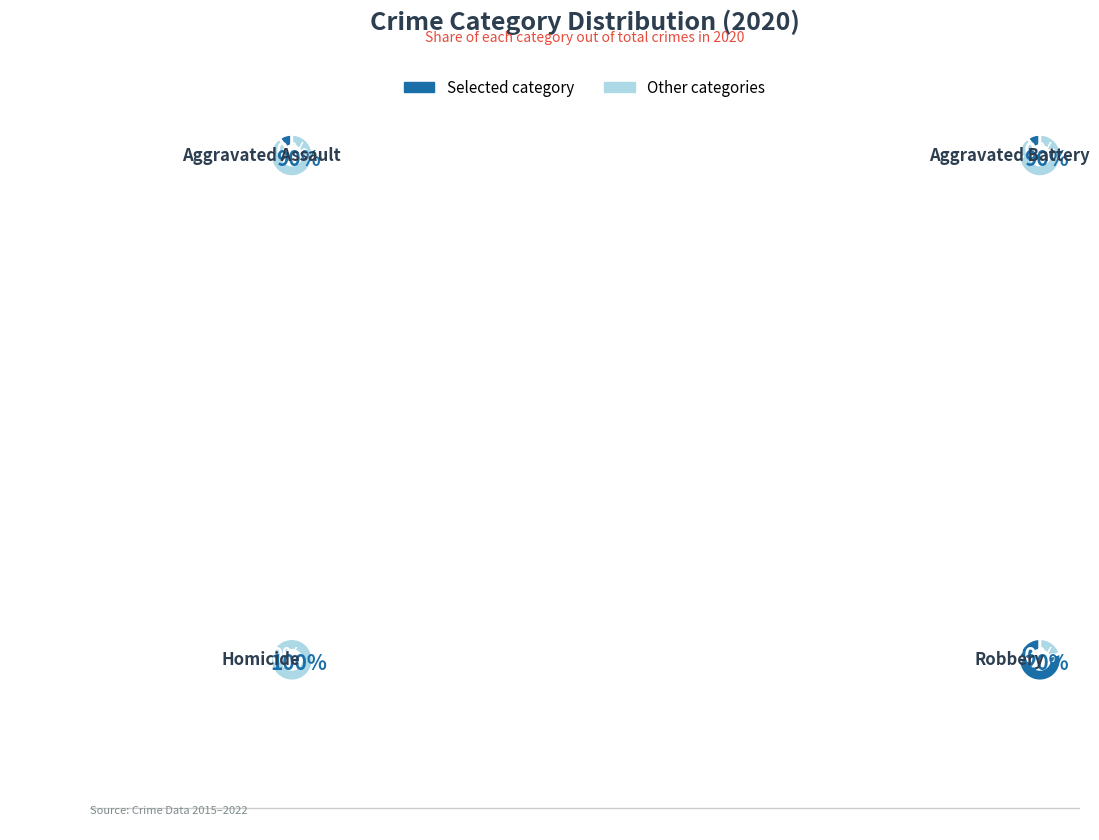

Approximately how many times larger is the value at Robbery compared to Aggravated Assault?

8.0